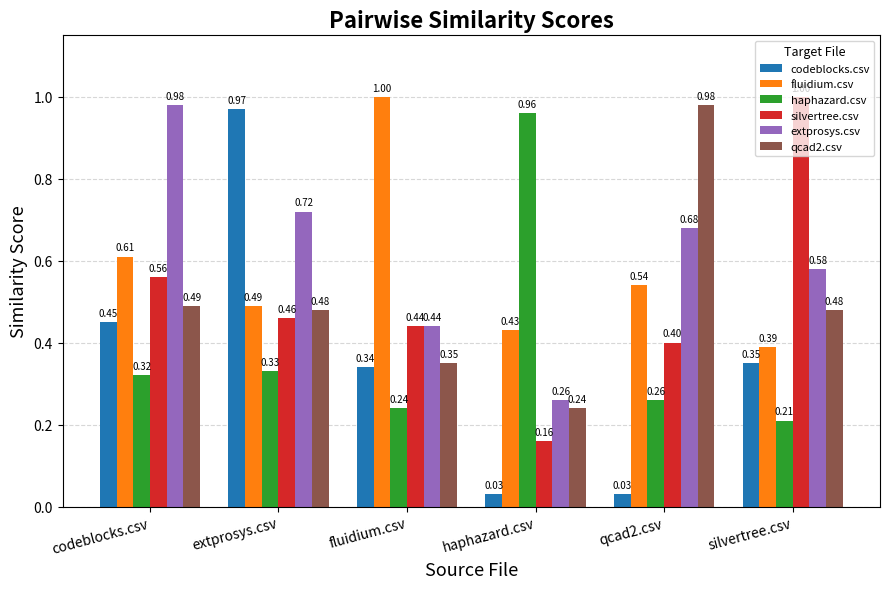

What is the sum of the extprosys.csv values at extprosys.csv and qcad2.csv?

1.4